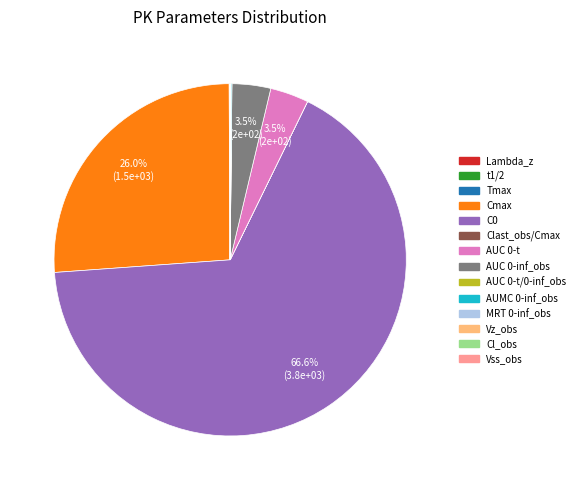

Which slice is the largest?

C0